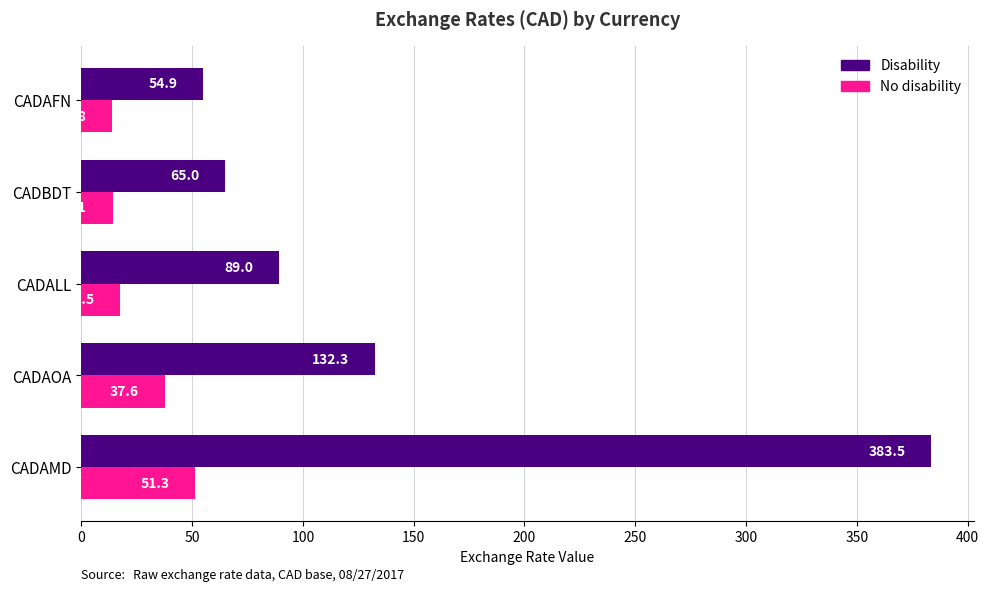

At how many categories does at least one series exceed 319?

1